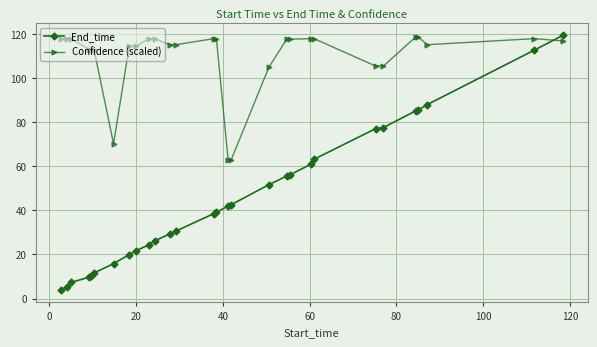

What is the difference between the maximum and minimum values in the Confidence (scaled) series?

55.7